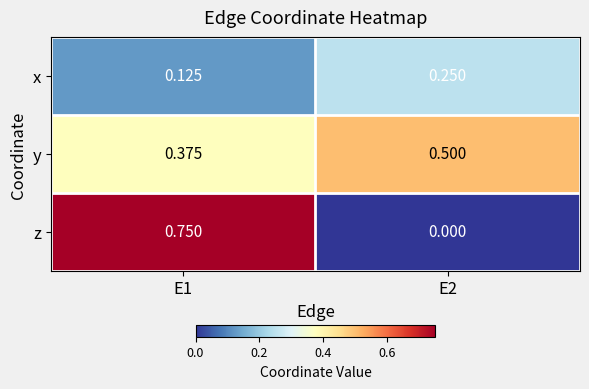

Rank the series by their maximum value, from lowest to highest.

x, y, z